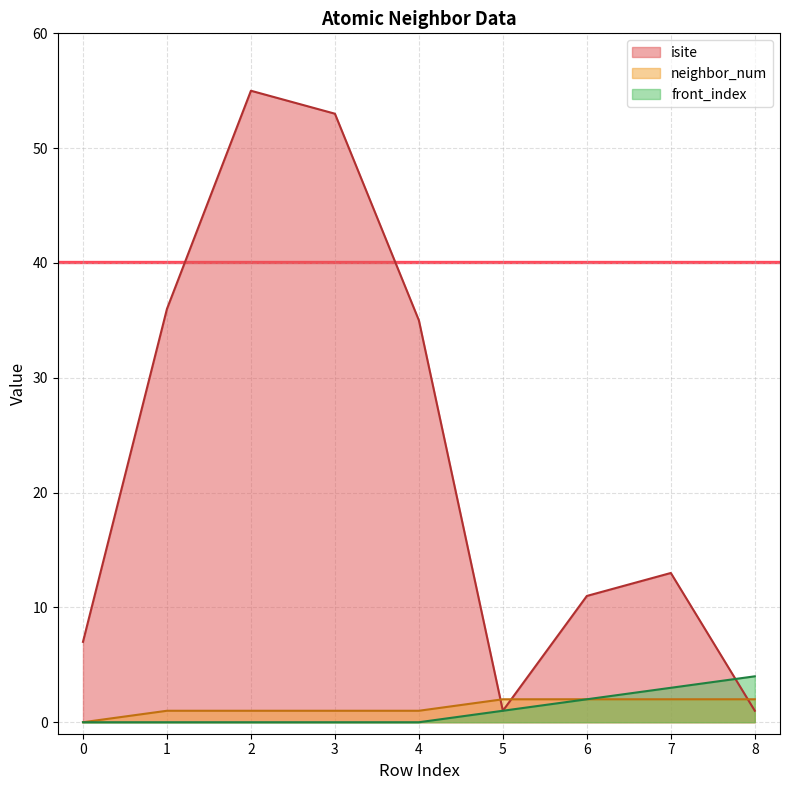

Reading right to left, what are all the values shown in this chart?

isite: 8=1	7=13	6=11	5=1	4=35	3=53	2=55	1=36	0=7
neighbor_num: 8=2	7=2	6=2	5=2	4=1	3=1	2=1	1=1	0=0
front_index: 8=4	7=3	6=2	5=1	4=0	3=0	2=0	1=0	0=0